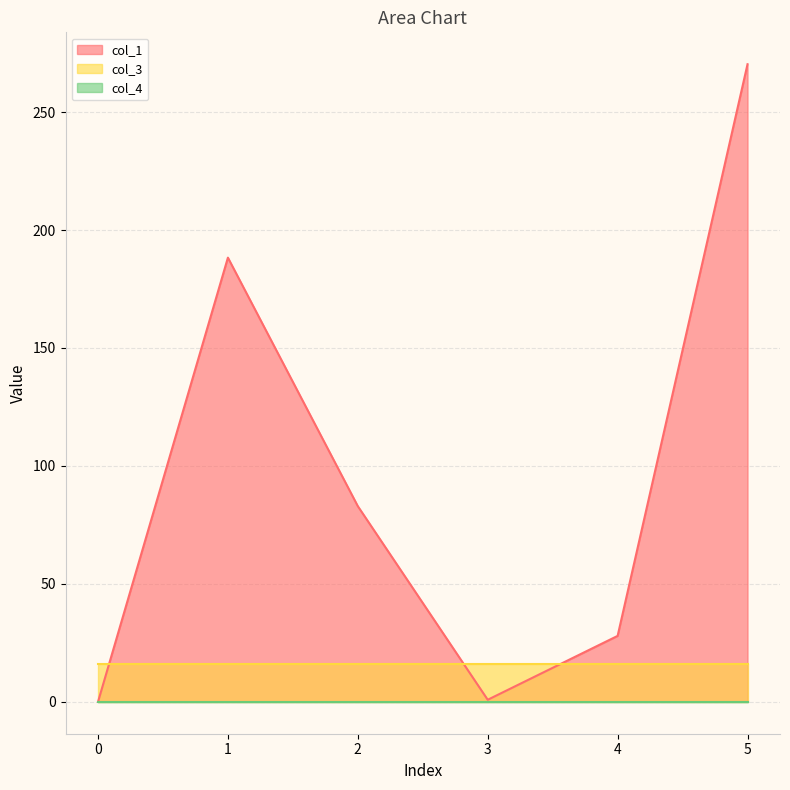

True or false: col_4 and col_3 intersect in this chart.

False